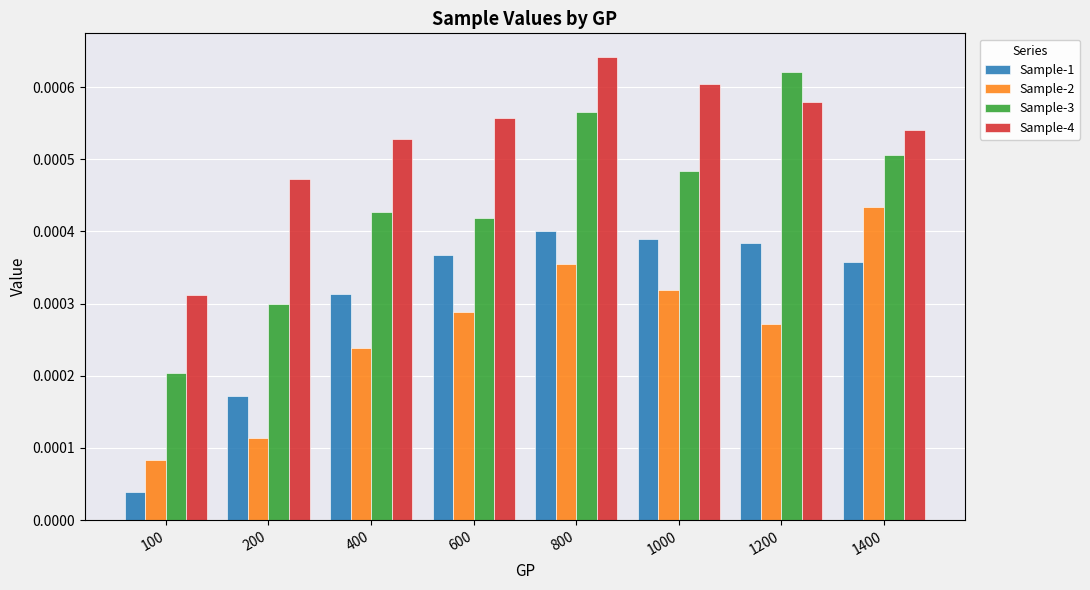

Rank the categories by Sample-2 value from lowest to highest.

100, 200, 400, 1200, 600, 1000, 800, 1400